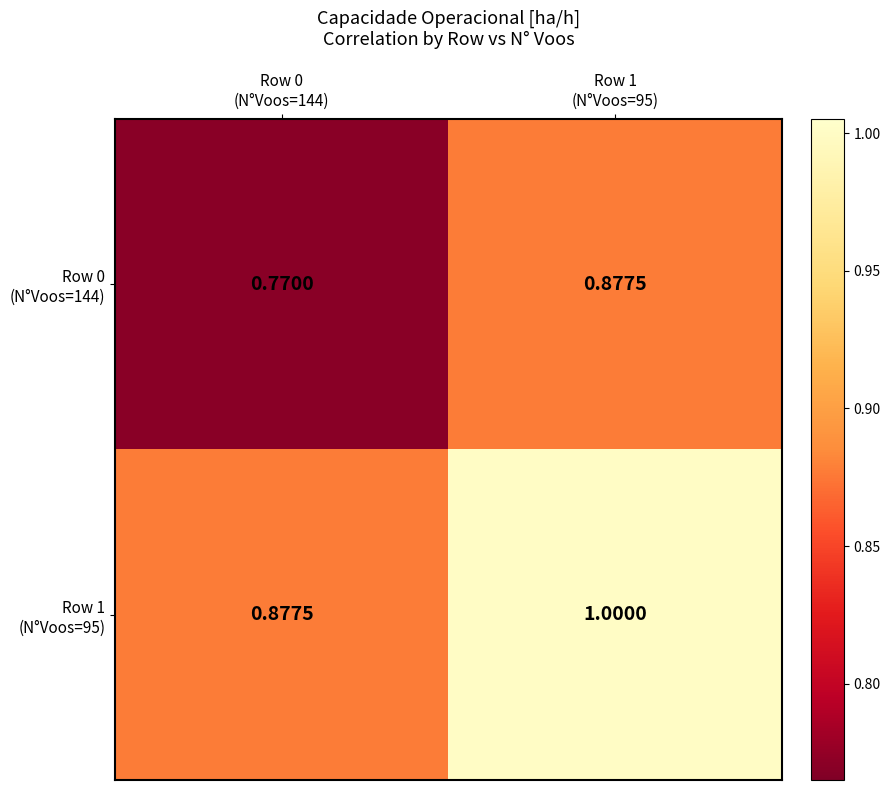

Between Row 0 (N°Voos=144) and Row 1 (N°Voos=95), which series saw the biggest shift?

Row 1 (N°Voos=95)